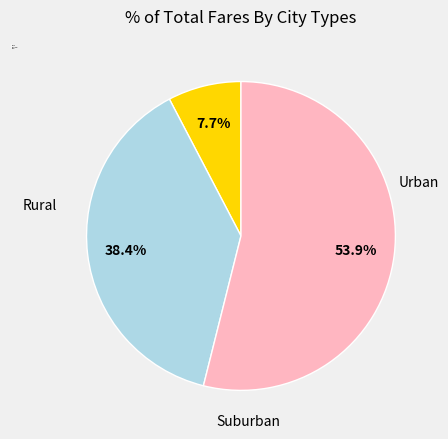

Which category accounts for the majority?

Rural